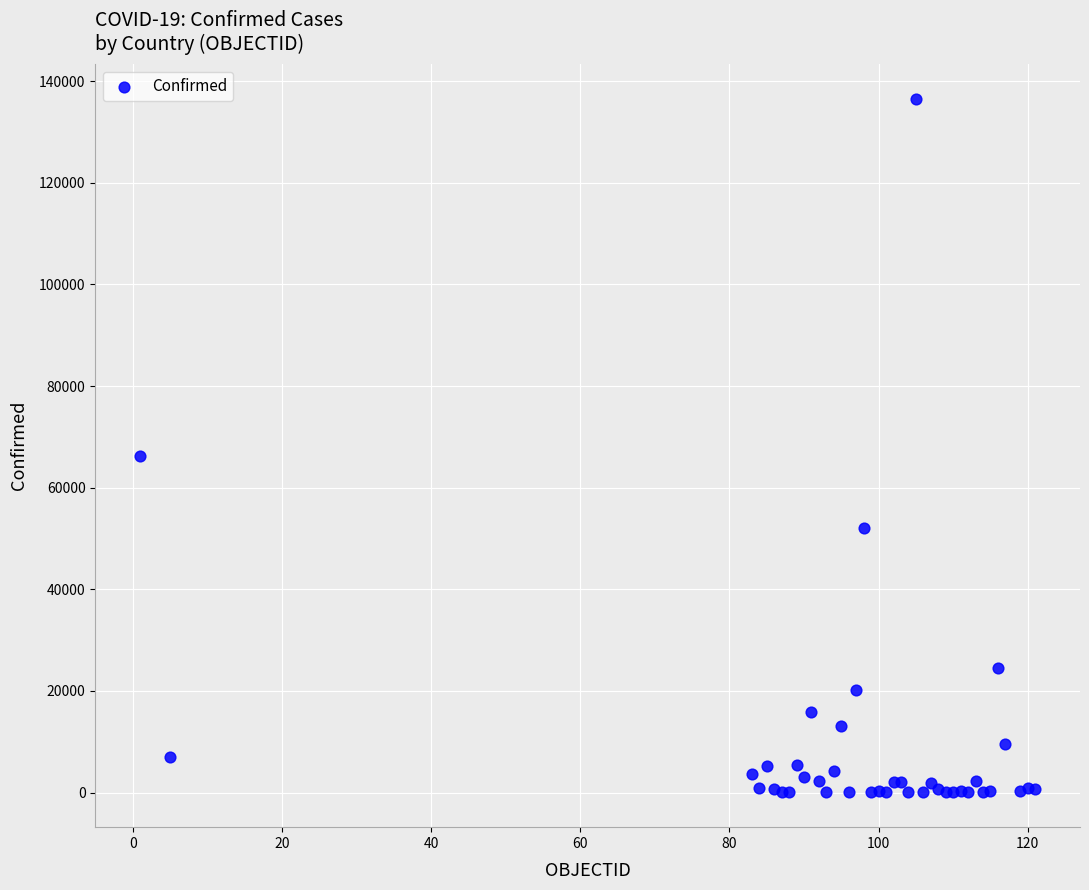

What Y value in the scatter plot is closest to 68263?

66201